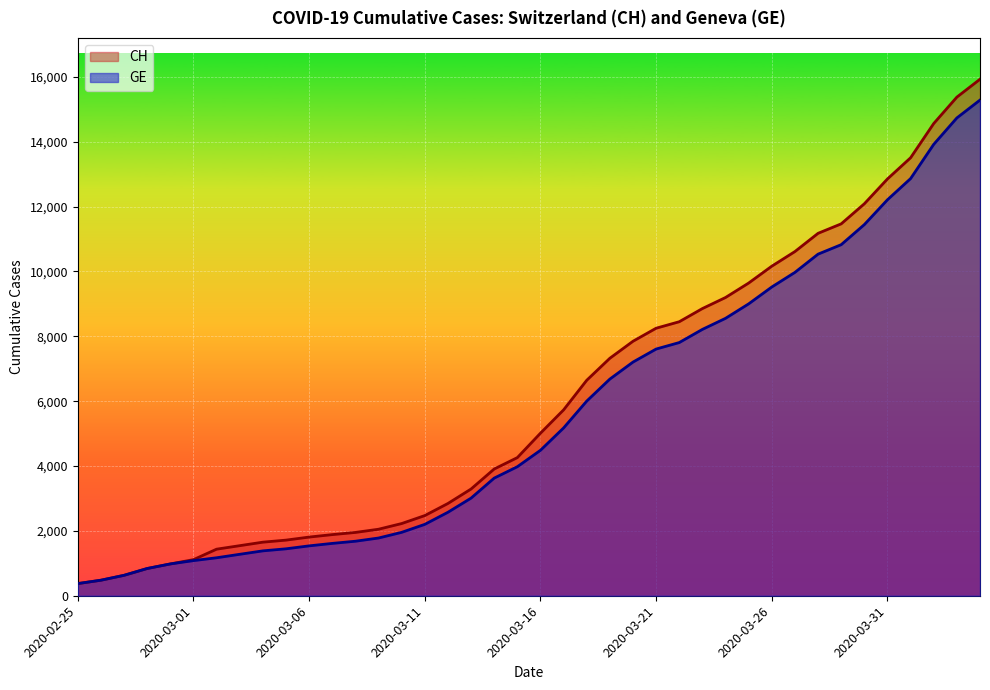

True or false: GE and CH intersect in this chart.

False